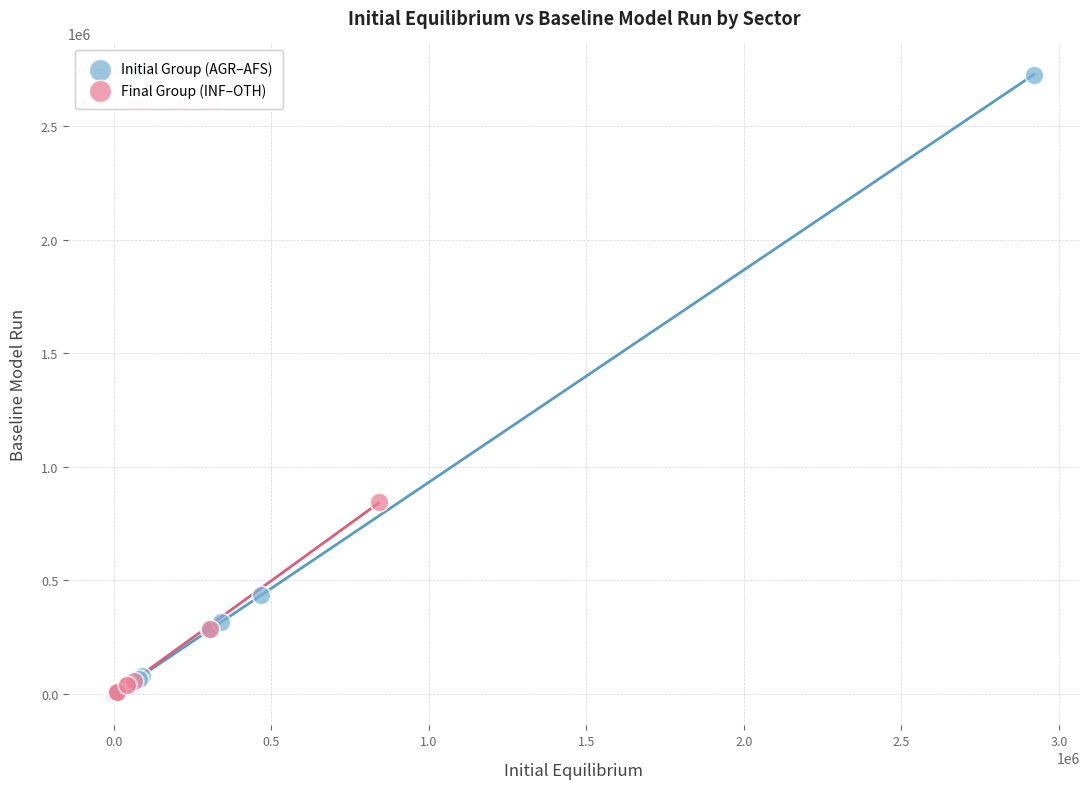

Which series has the largest Y range (max minus min)?

Initial Group (AGR–AFS)